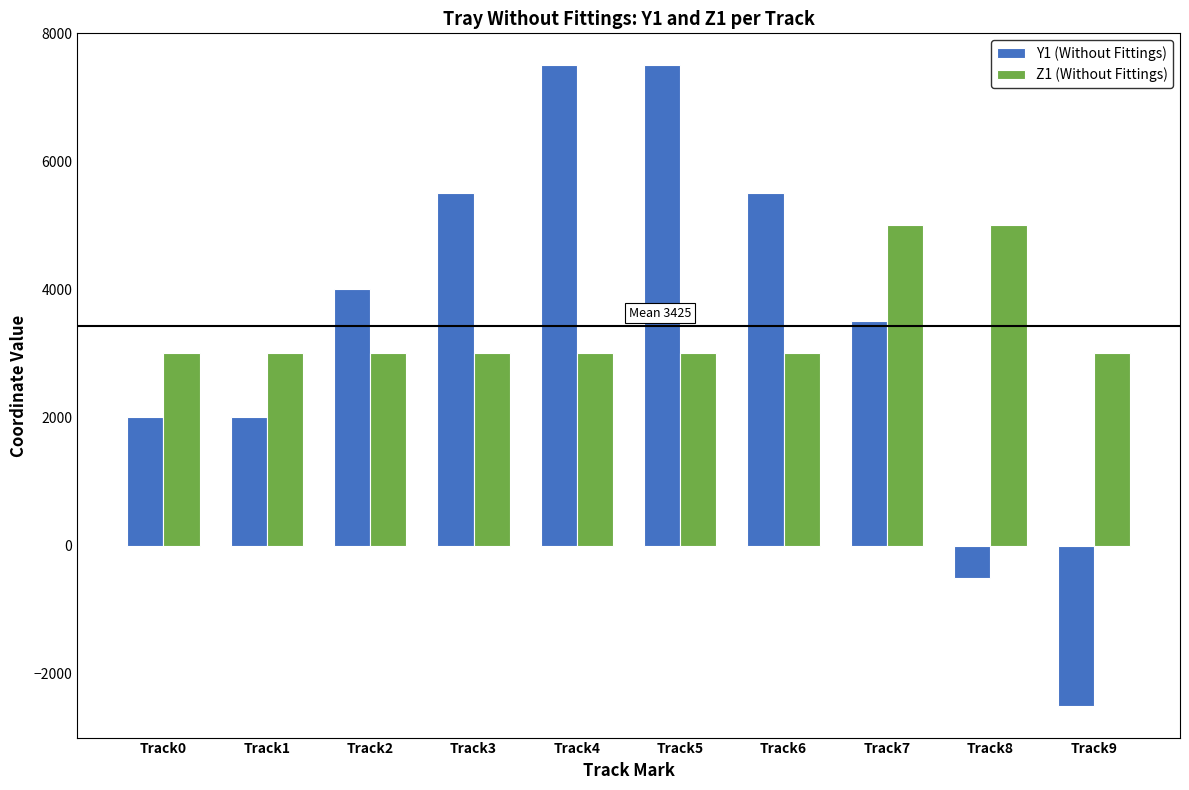

Is the value of Y1 (Without Fittings) at Track1 greater than the value of Z1 (Without Fittings) at Track8?

No